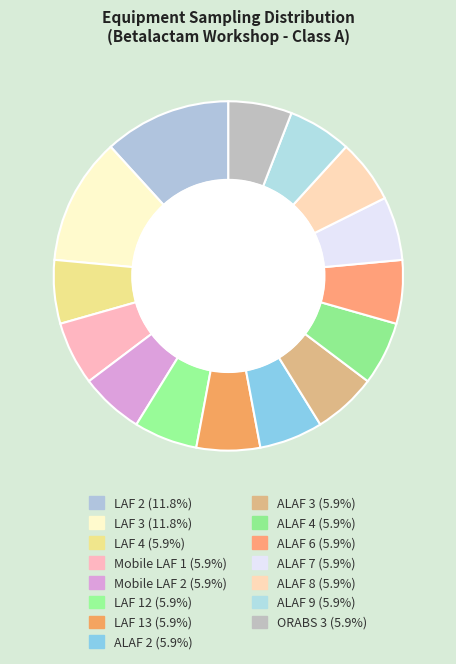

How many slices are in this pie chart?

15